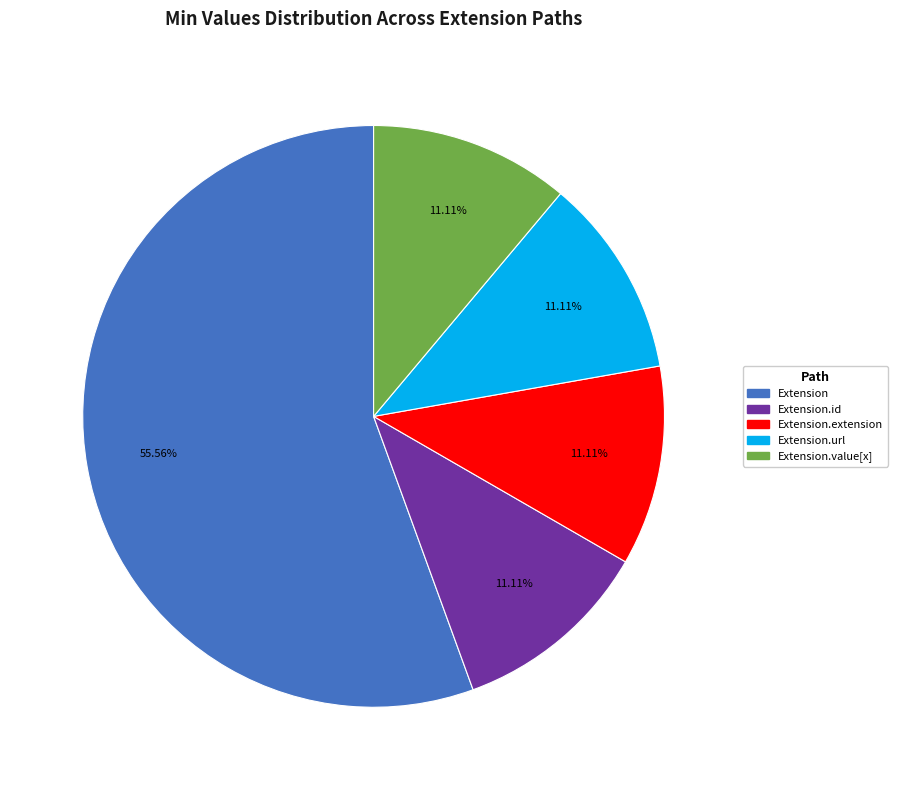

How many segments does this pie chart have?

5